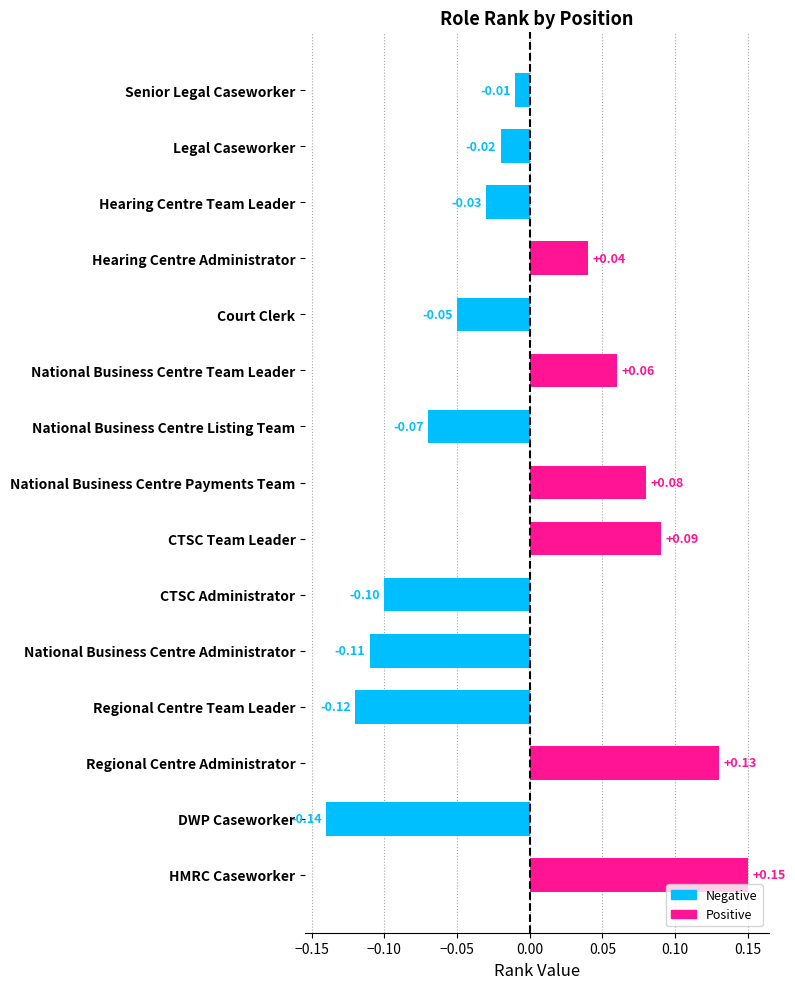

How many data points are less than 0?

9